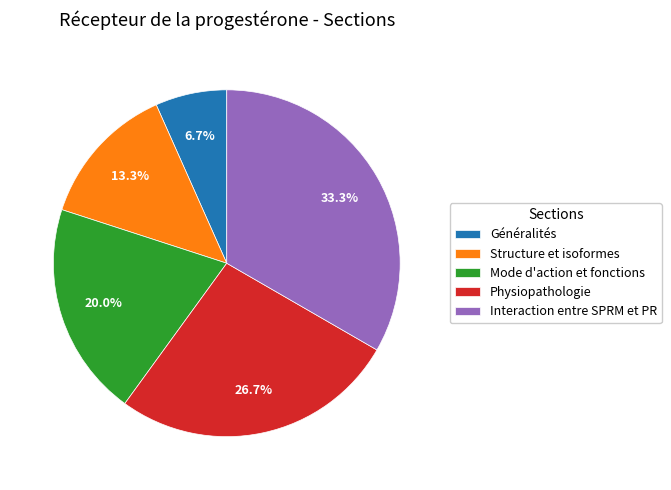

Approximately how many times larger is the value at Mode d'action et fonctions compared to Interaction entre SPRM et PR?

0.6